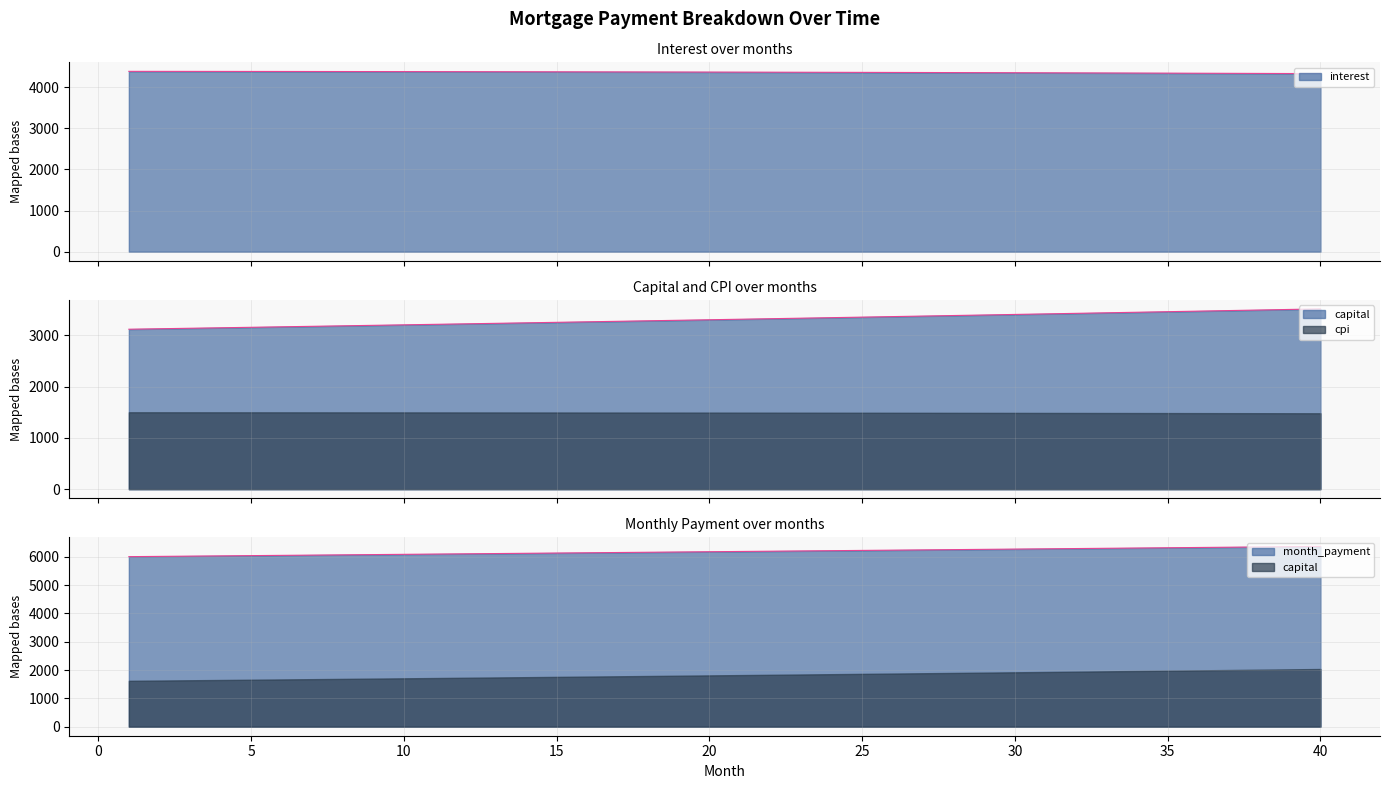

What is the total value across all series at 5?

13574.1